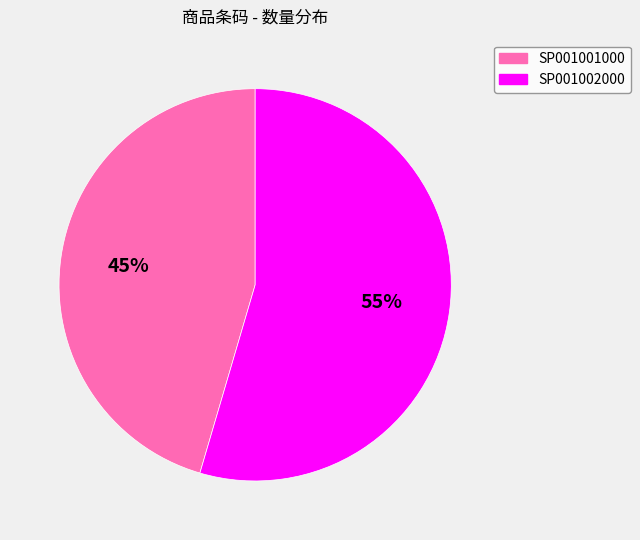

True or false: SP001001000 accounts for 45% of the total.

True